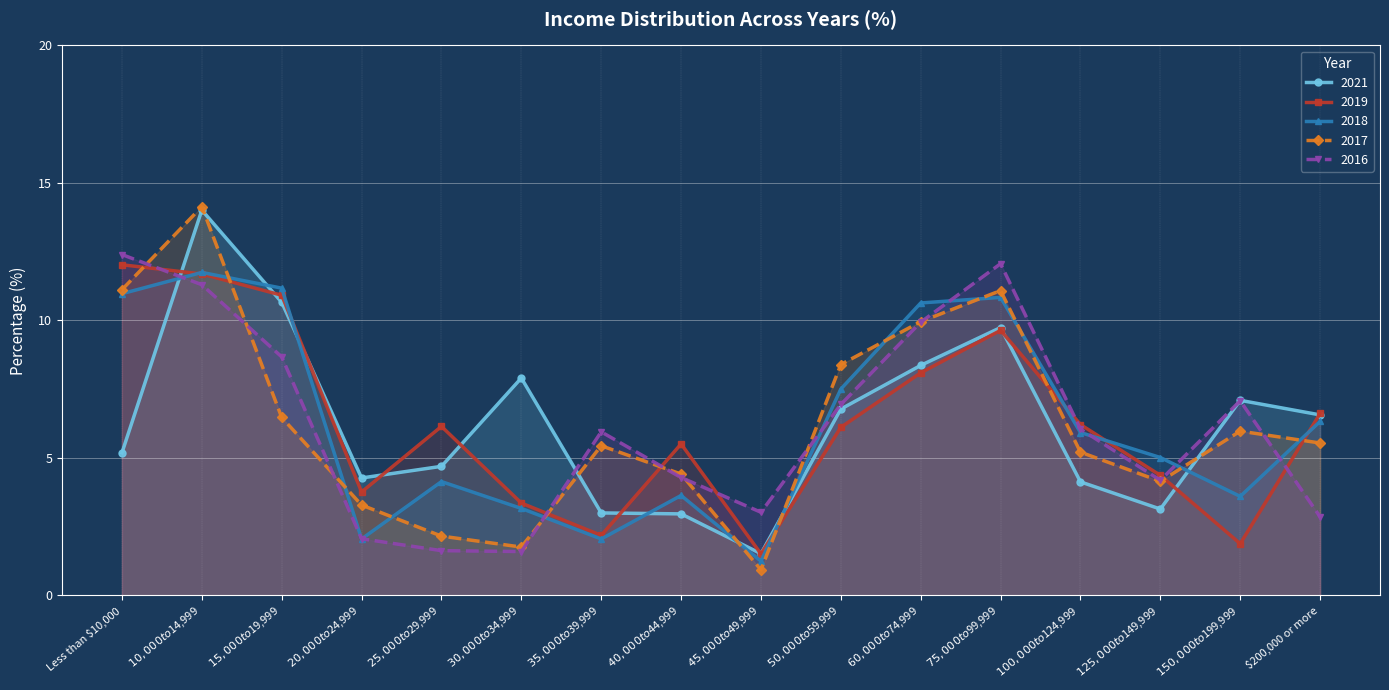

Where is the first local maximum for 2018?

$10,000 to $14,999